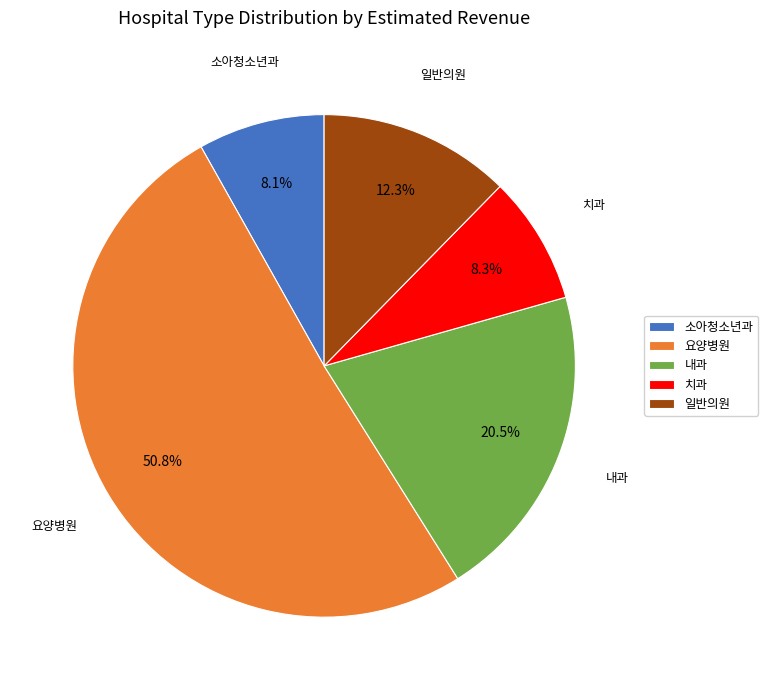

Is there a majority slice in this chart?

Yes